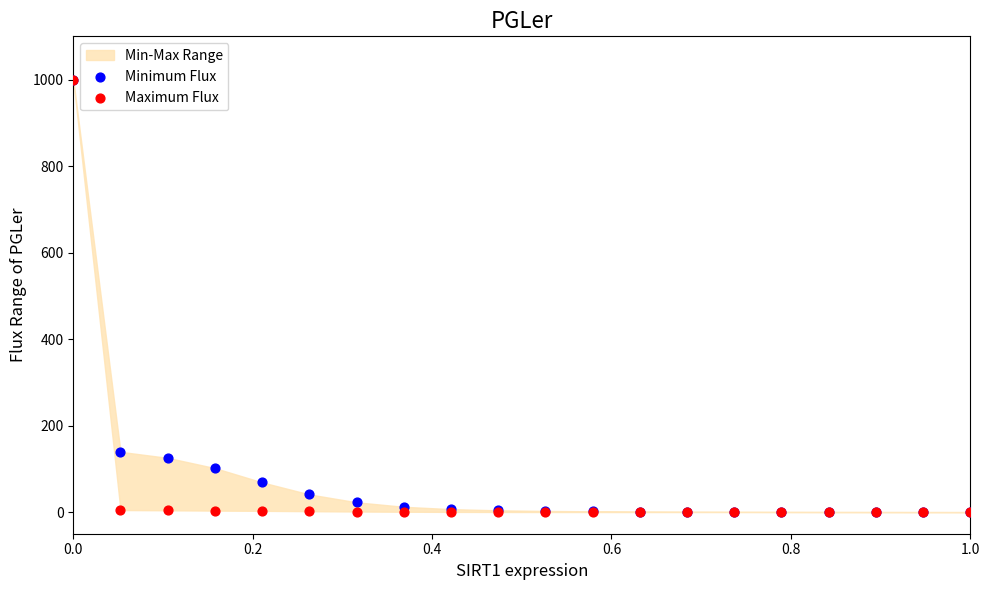

Across all series, what Y value is closest to 500?

139.3